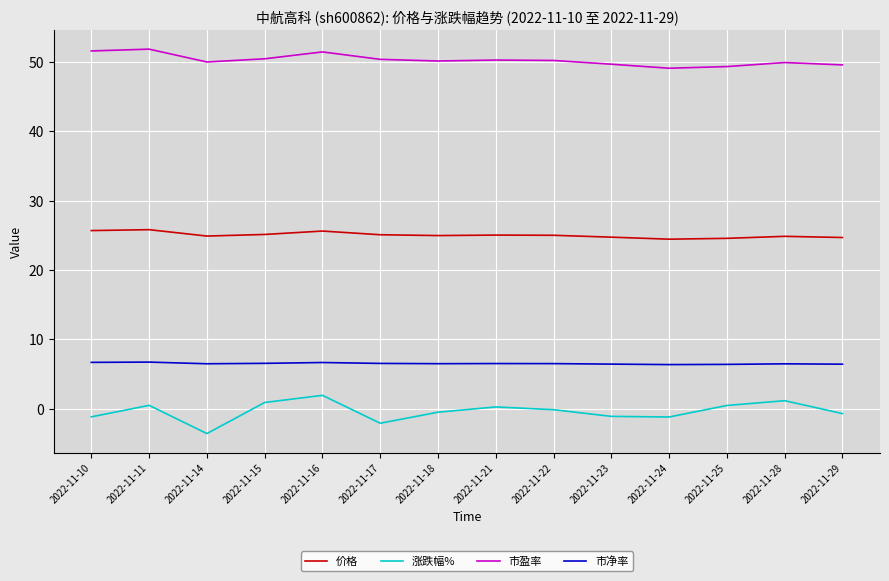

Which series has the widest spread of values?

涨跌幅%